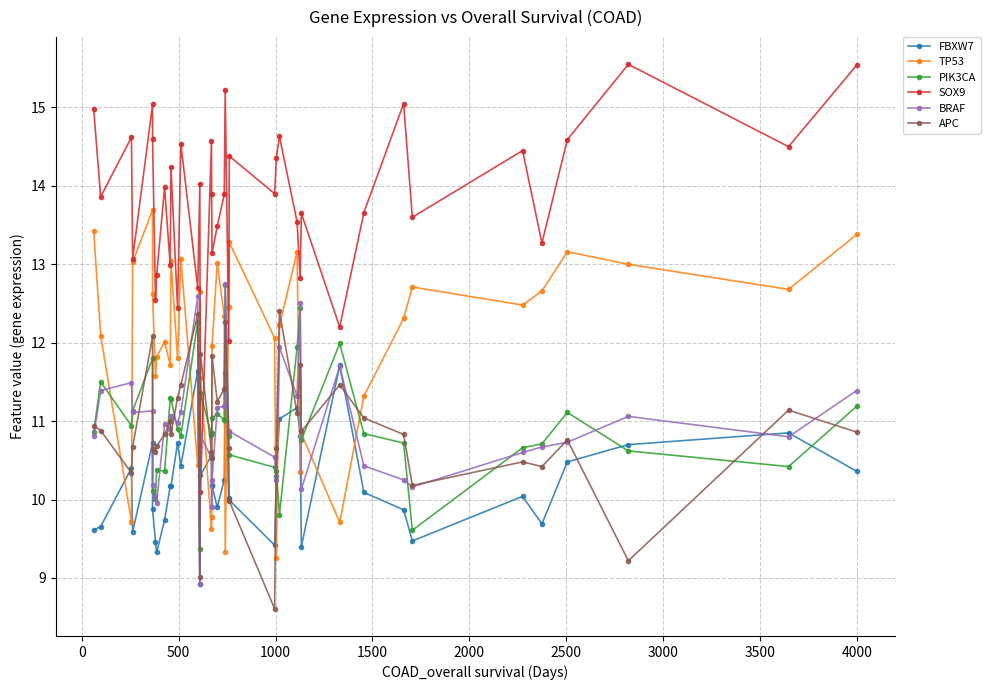

What is the value of the APC point at the 9th from the left?

10.8